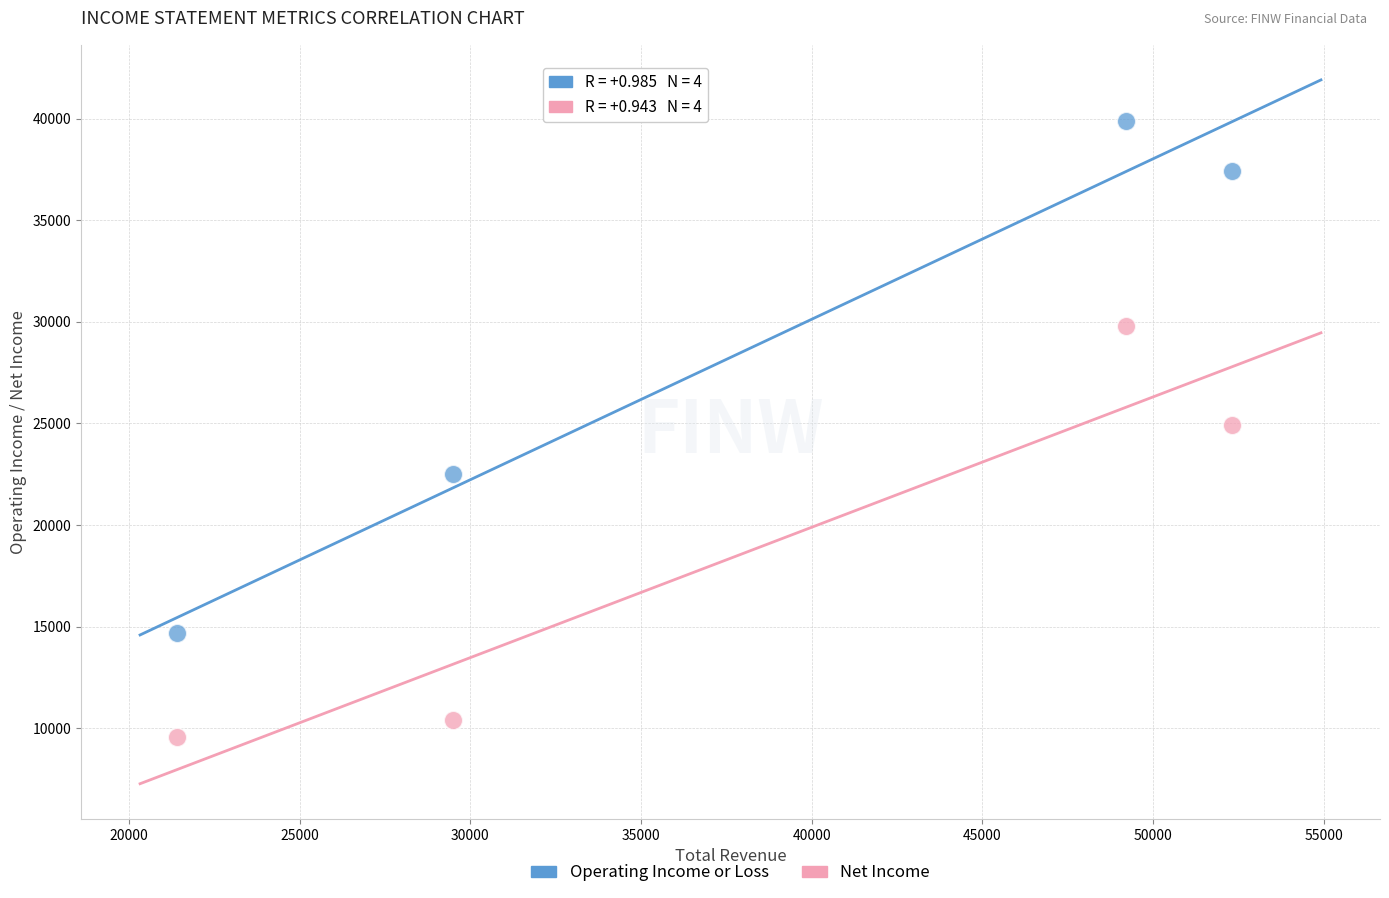

In the Net Income series, what Y value is closest to 19700?

24900